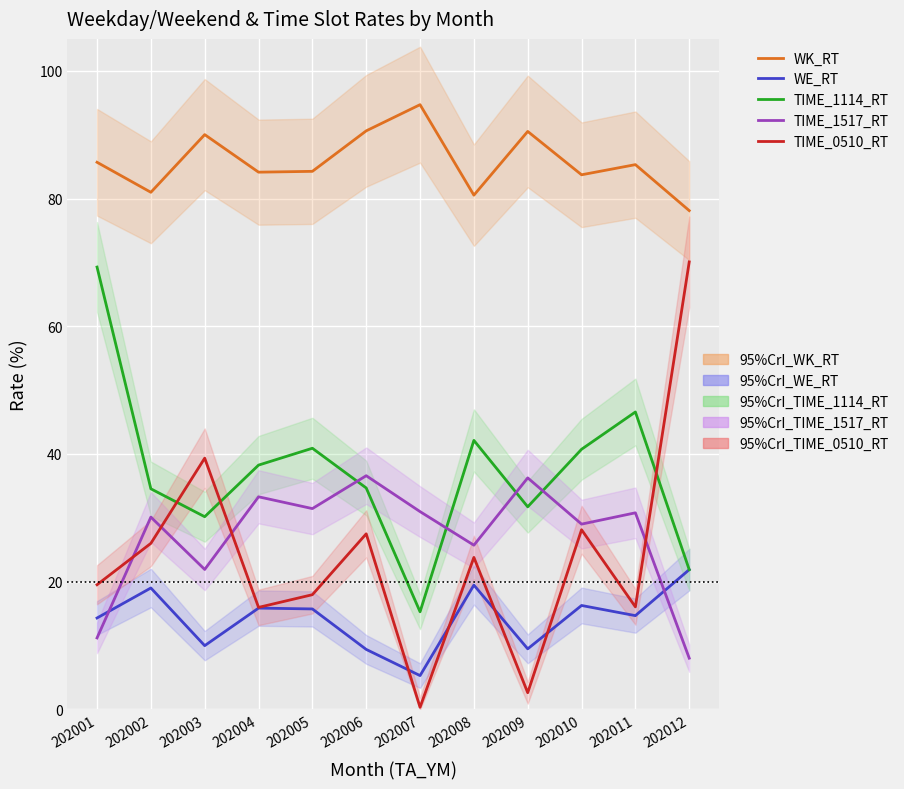

The value of WE_RT at 202001 is 20.2. True or false?

False